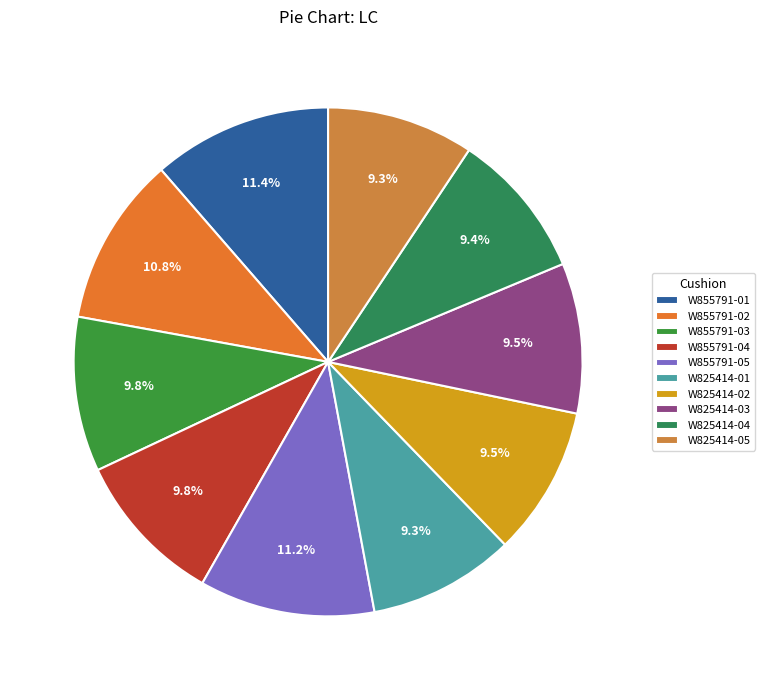

What is the largest slice in the pie chart?

W855791-01